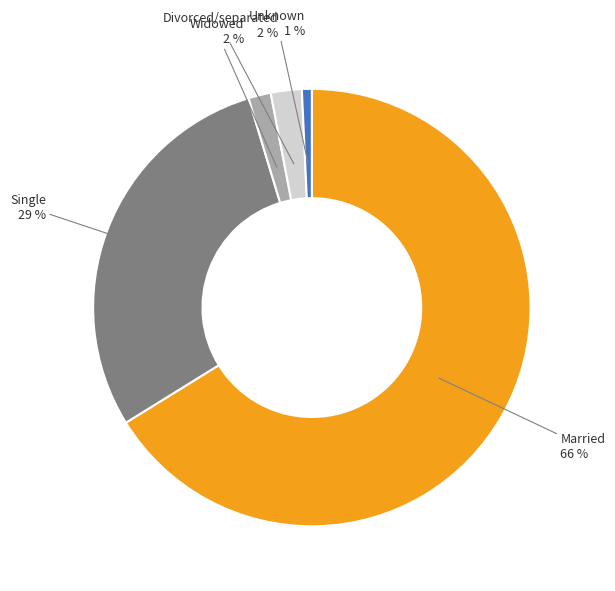

Is there any slice that represents more than half of the pie?

Yes